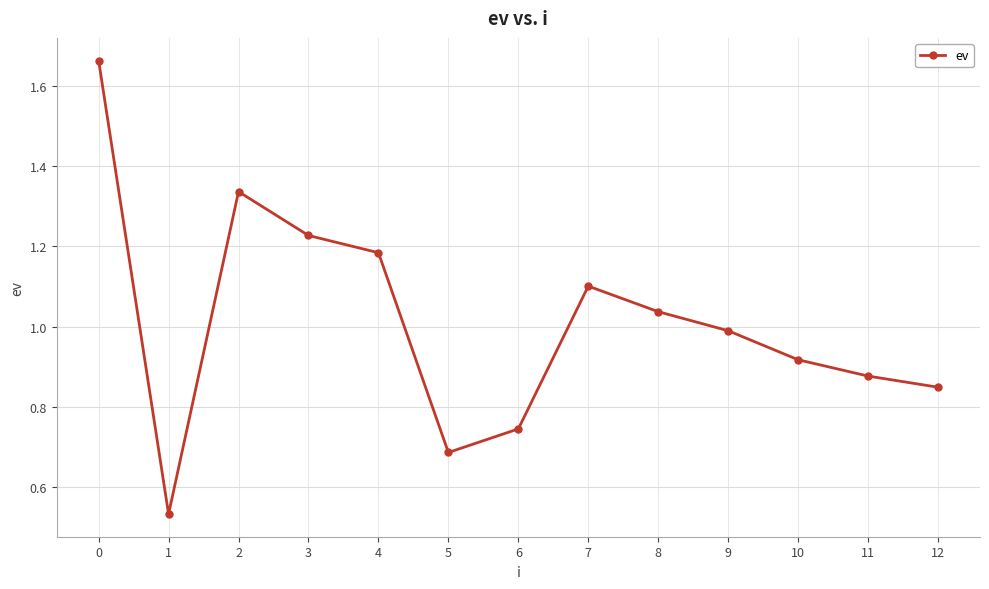

What is the sum of all values?

13.2